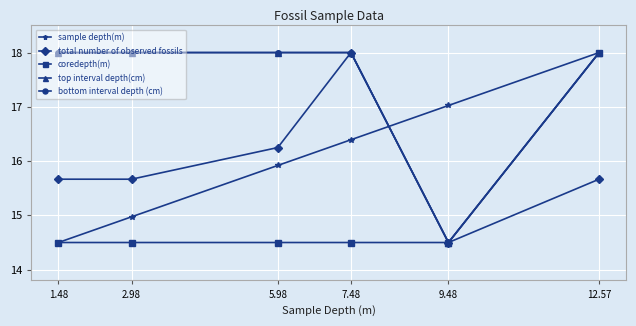

Which has a higher value, 5.98 or 1.48?

5.98